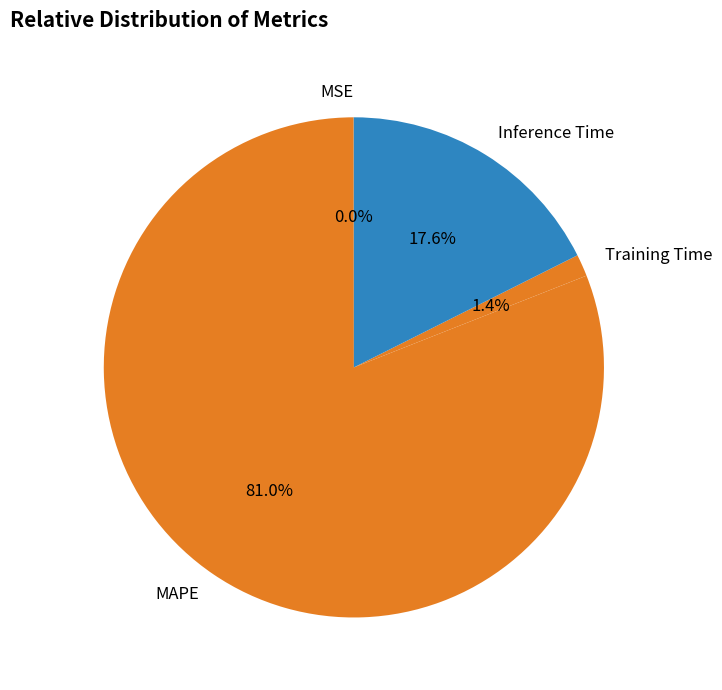

Which slice represents more than half of the pie?

MAPE